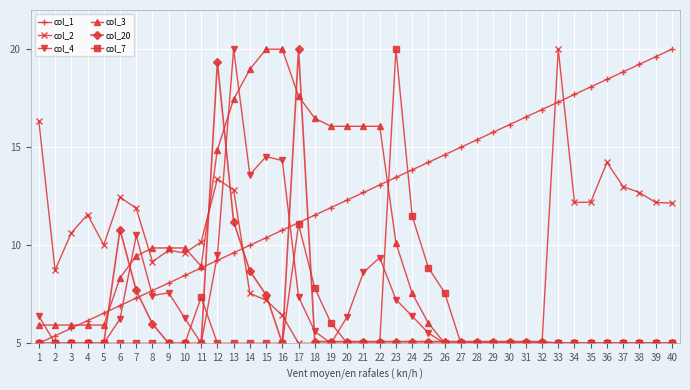

Read the col_7 value at 17.

11.1